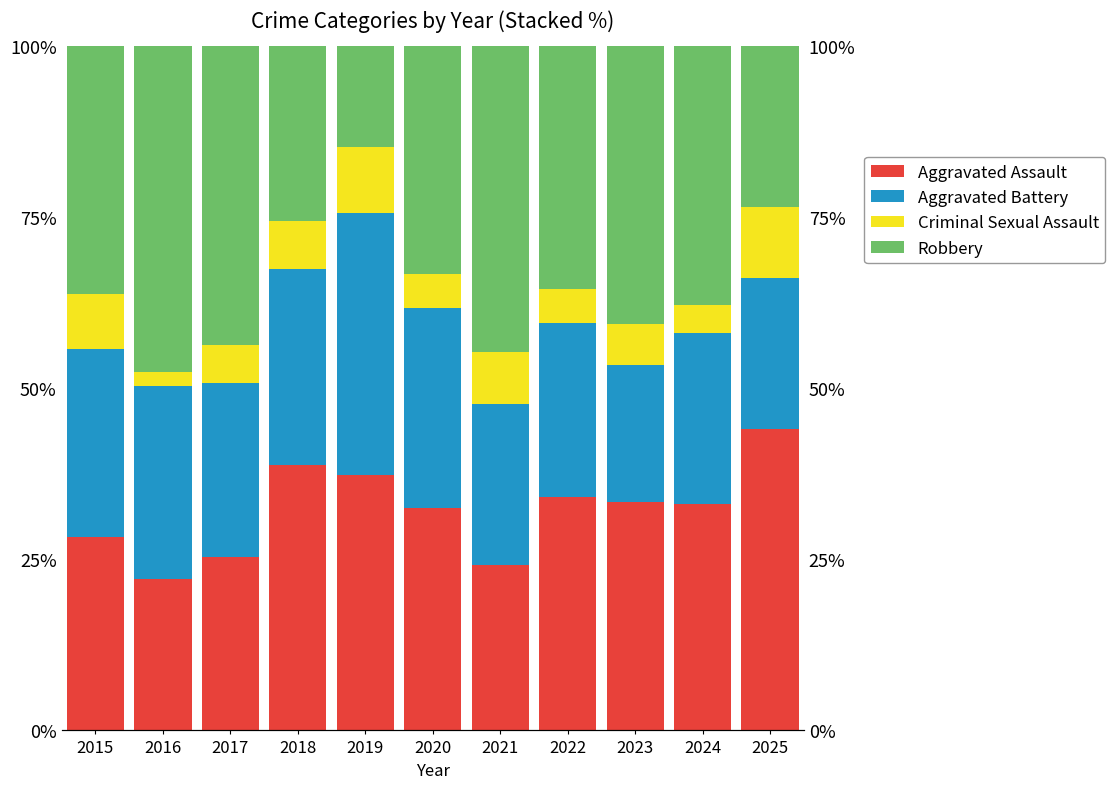

Reading left to right, what are all the values shown in this chart?

Aggravated Assault: 2015=28.3	2016=22.1	2017=25.4	2018=38.8	2019=37.4	2020=32.5	2021=24.2	2022=34.0	2023=33.3	2024=33.1	2025=44.1
Aggravated Battery: 2015=27.4	2016=28.3	2017=25.4	2018=28.7	2019=38.3	2020=29.2	2021=23.5	2022=25.5	2023=20.0	2024=25.0	2025=22.1
Criminal Sexual Assault: 2015=8.0	2016=2.1	2017=5.6	2018=7.0	2019=9.6	2020=5.0	2021=7.6	2022=5.0	2023=6.0	2024=4.0	2025=10.3
Robbery: 2015=36.3	2016=47.6	2017=43.7	2018=25.6	2019=14.8	2020=33.3	2021=44.7	2022=35.5	2023=40.7	2024=37.9	2025=23.5